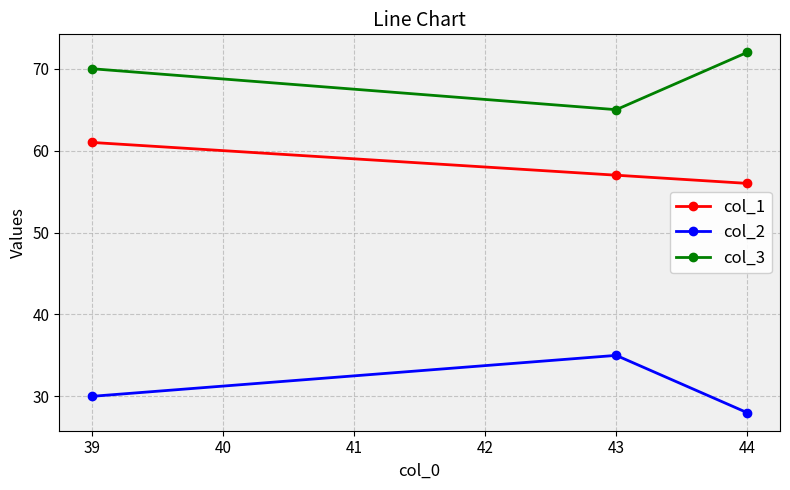

What is the difference between the maximum and second lowest values in the col_1 series?

4